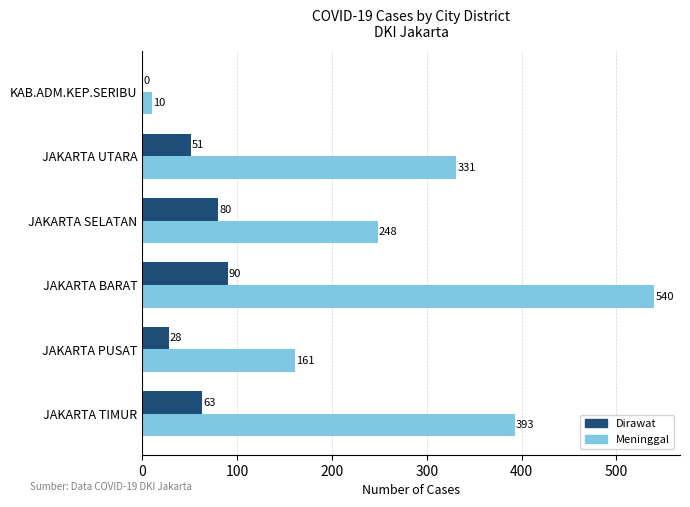

At which label is Meninggal closest to 275?

JAKARTA SELATAN